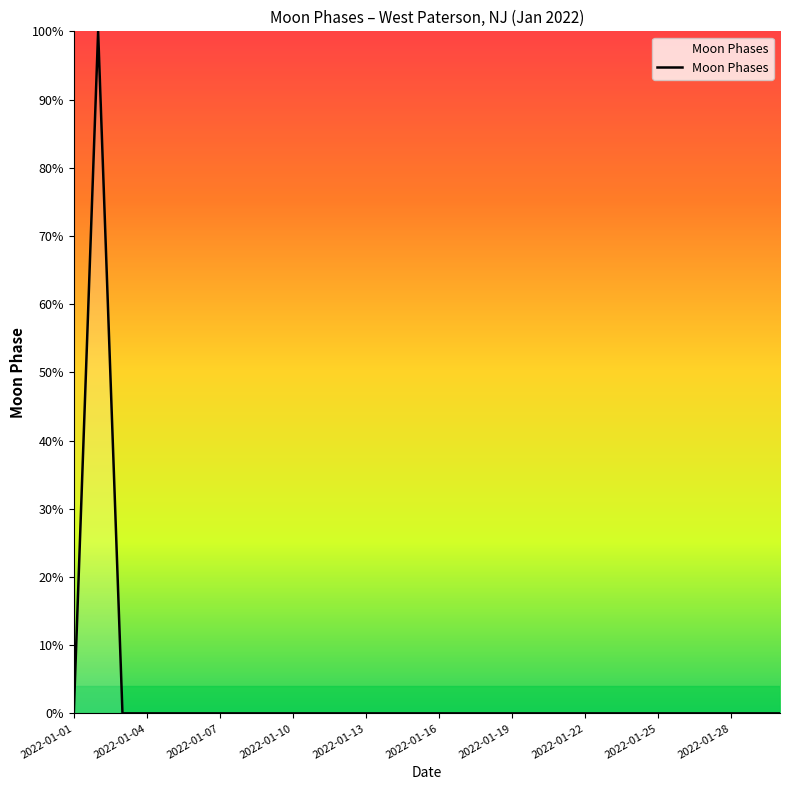

Does the chart display data point markers on the line(s)?

No